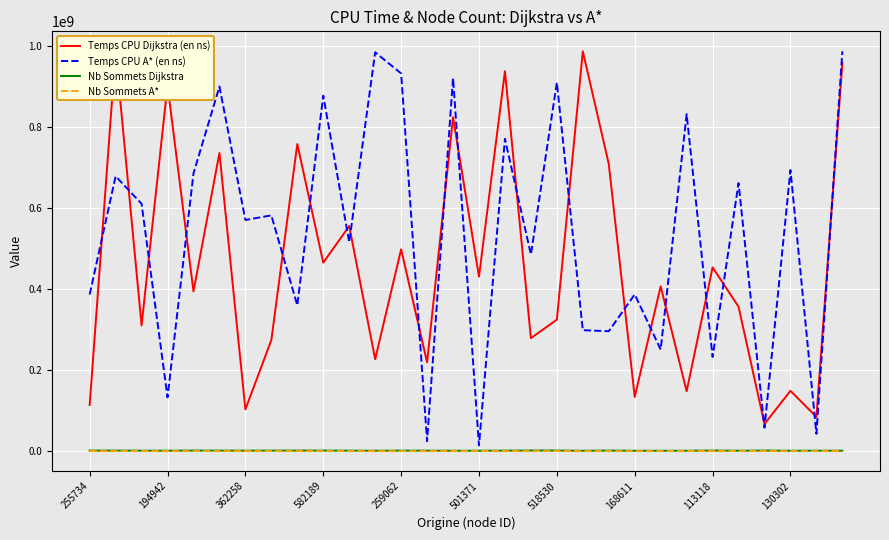

True or false: Nb Sommets Dijkstra and Temps CPU Dijkstra (en ns) intersect in this chart.

False